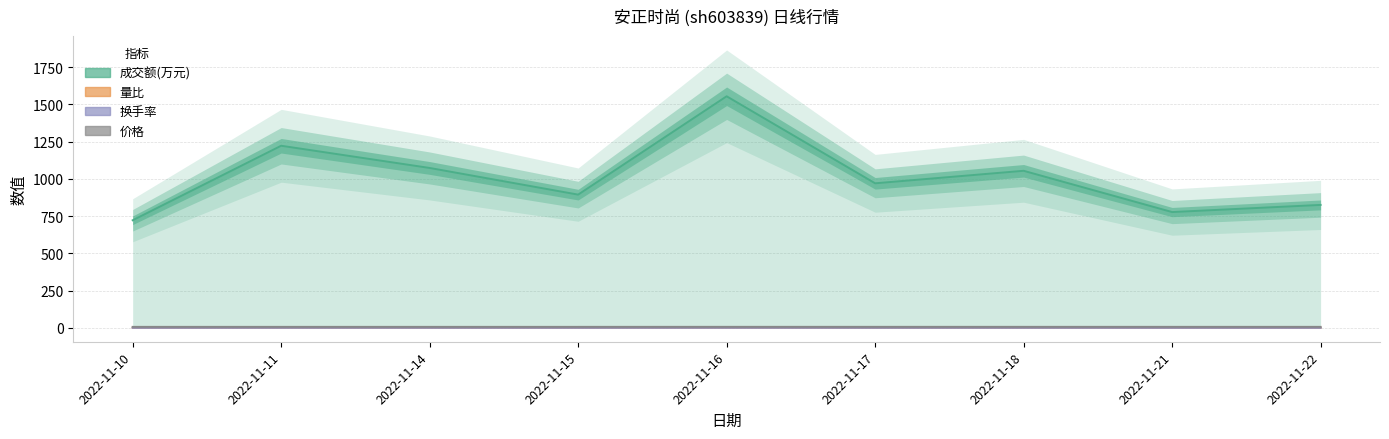

Reading left to right, extract all data points from this chart.

成交额(万元): 2022-11-10=722.0	2022-11-11=1222.0	2022-11-14=1073.0	2022-11-15=894.0	2022-11-16=1554.0	2022-11-17=970.0	2022-11-18=1054.0	2022-11-21=777.0	2022-11-22=825.0
量比: 2022-11-10=0.6	2022-11-11=1.1	2022-11-14=0.9	2022-11-15=0.9	2022-11-16=1.6	2022-11-17=0.9	2022-11-18=0.9	2022-11-21=0.7	2022-11-22=0.8
换手率: 2022-11-10=0.3	2022-11-11=0.5	2022-11-14=0.4	2022-11-15=0.3	2022-11-16=0.6	2022-11-17=0.3	2022-11-18=0.4	2022-11-21=0.3	2022-11-22=0.3
价格: 2022-11-10=6.7	2022-11-11=6.7	2022-11-14=6.7	2022-11-15=6.7	2022-11-16=6.8	2022-11-17=6.8	2022-11-18=6.8	2022-11-21=6.8	2022-11-22=6.7